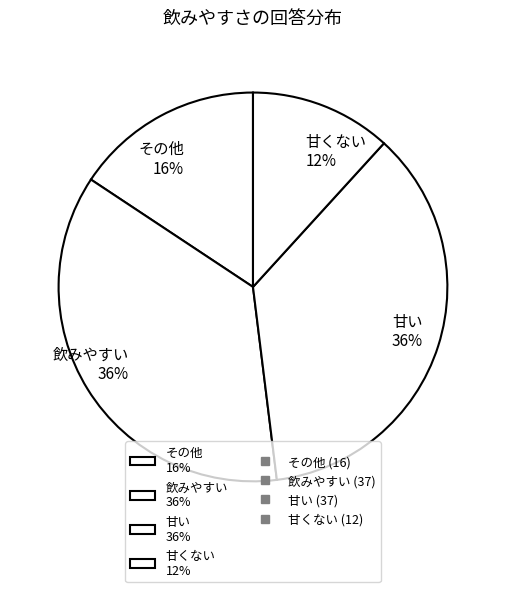

True or false: 甘い accounts for 36% of the total.

True